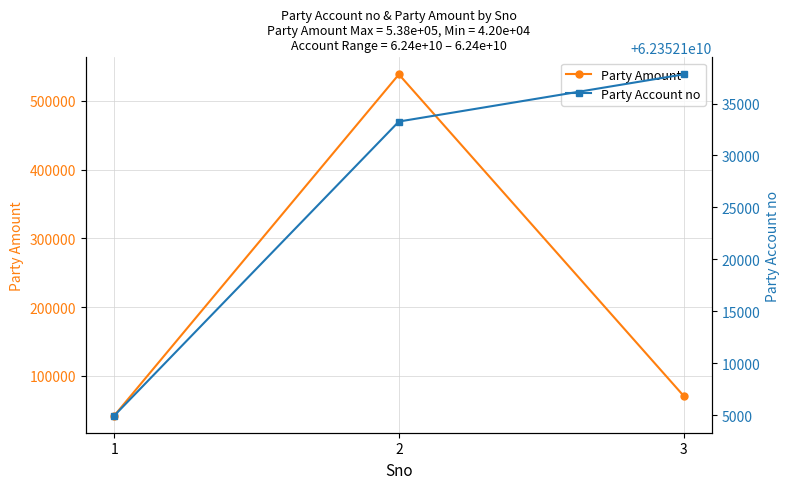

The Party Account no series shows 62352133267 at 2. True or false?

True